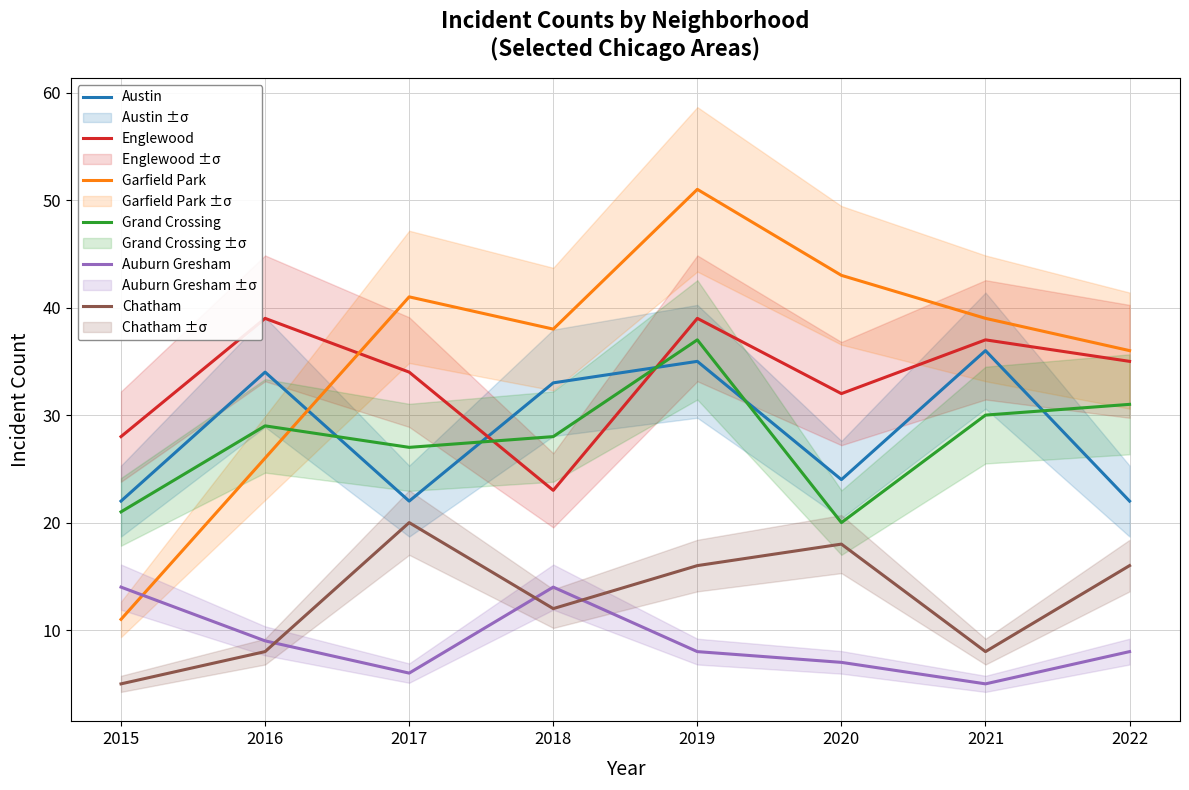

How many lines are shown in the chart?

6